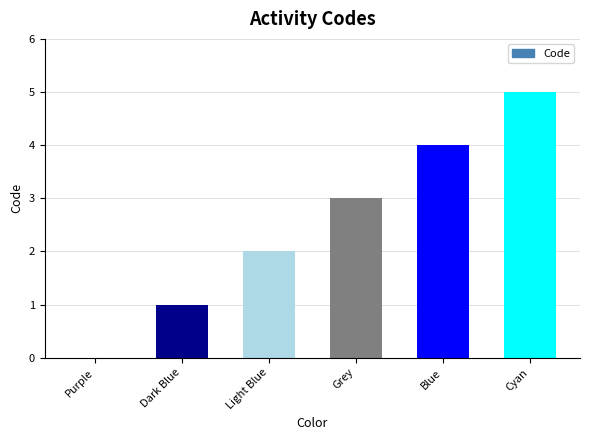

What is the greatest value displayed?

5